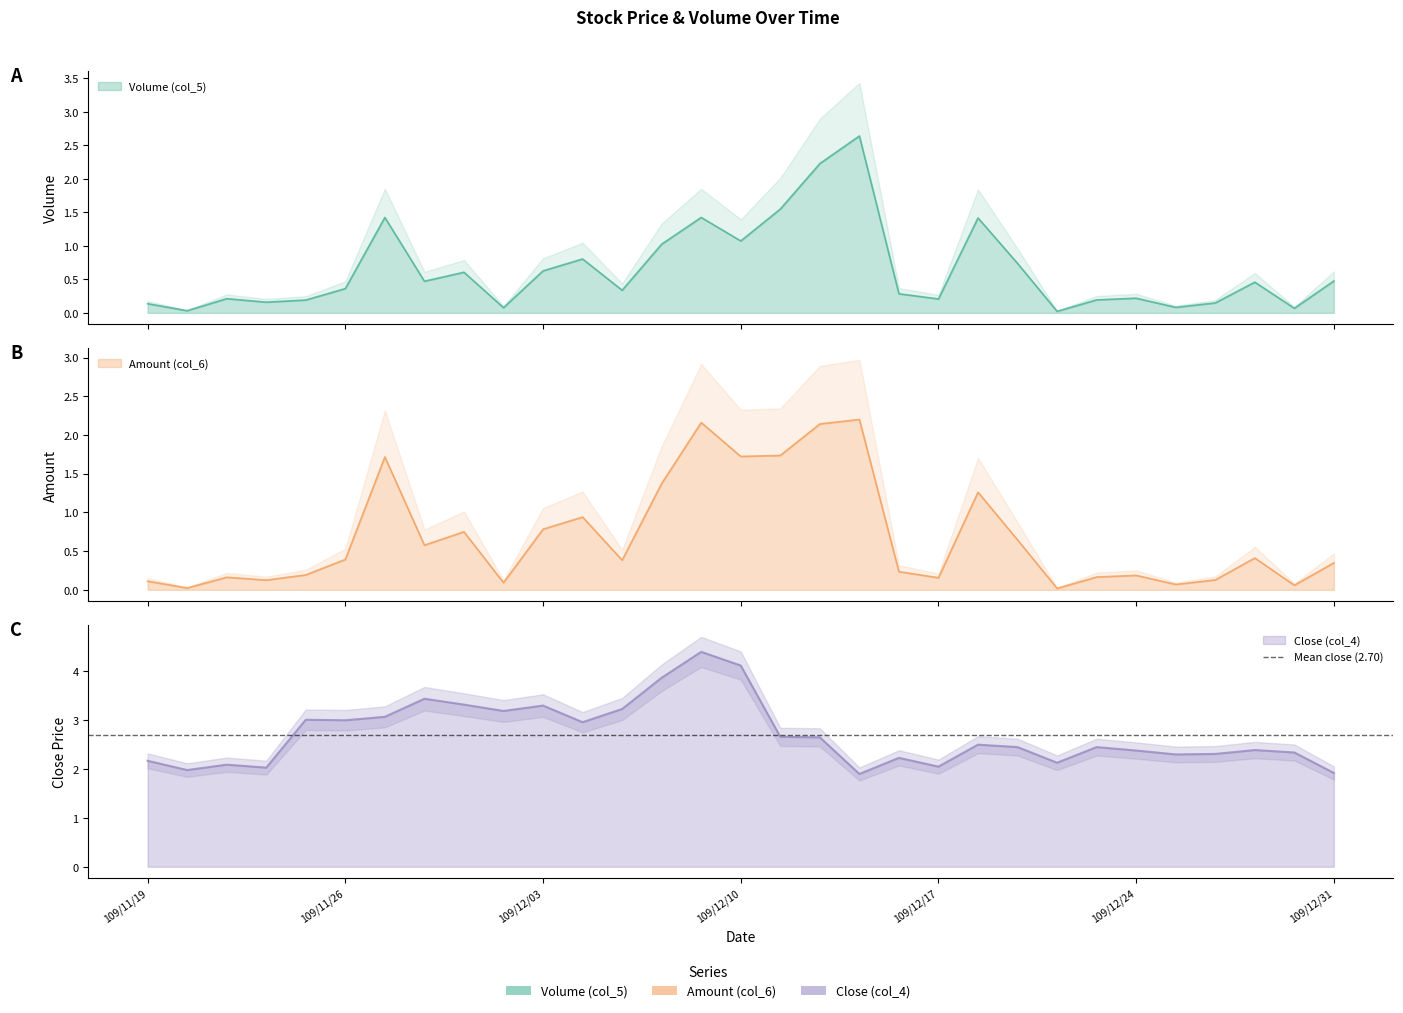

What is the value of the Volume (col_5) point at the 30th from the left?

0.1